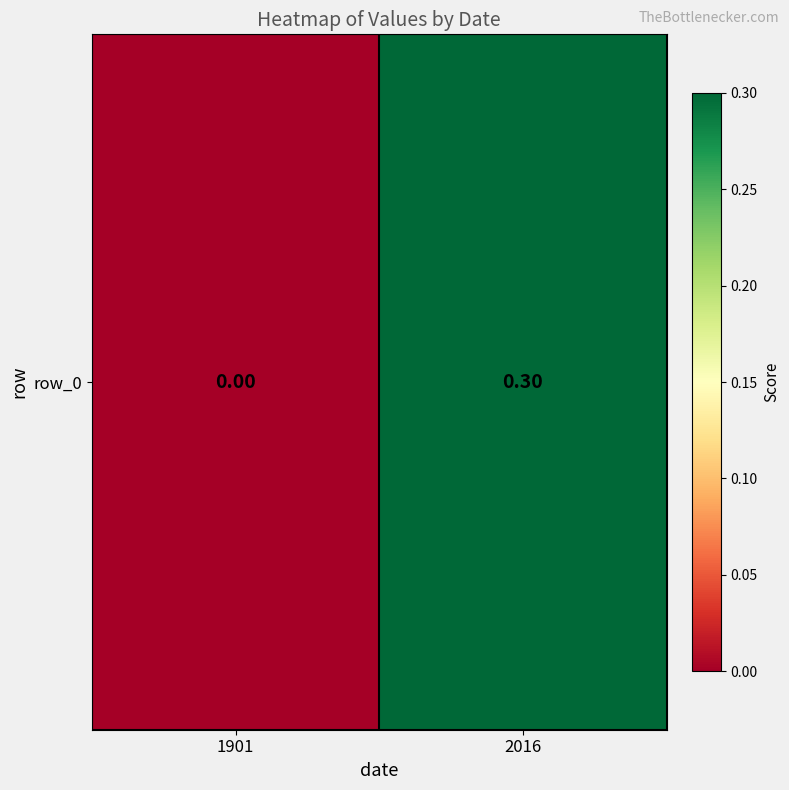

Where is the data nearest to the value 0?

1901